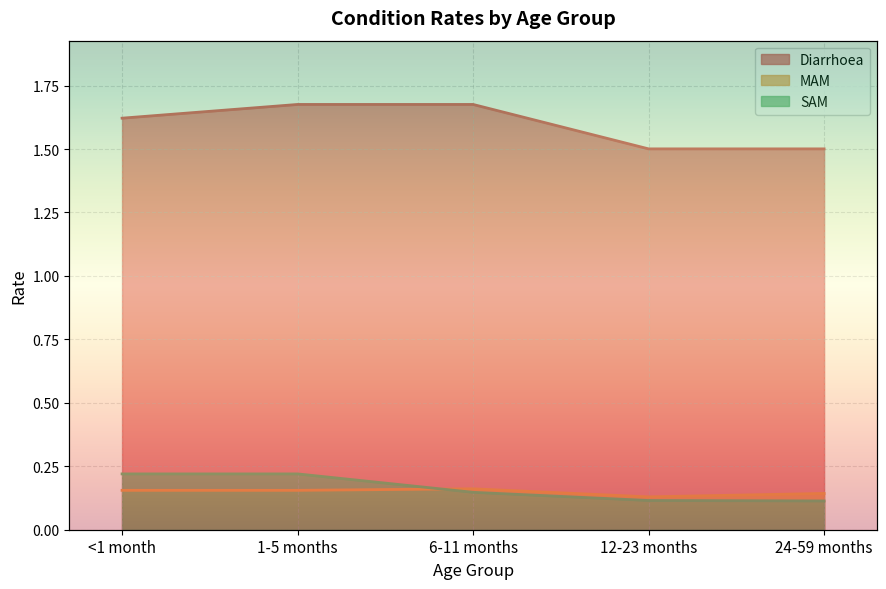

Is it true that SAM equals 0.3 at 1-5 months?

False